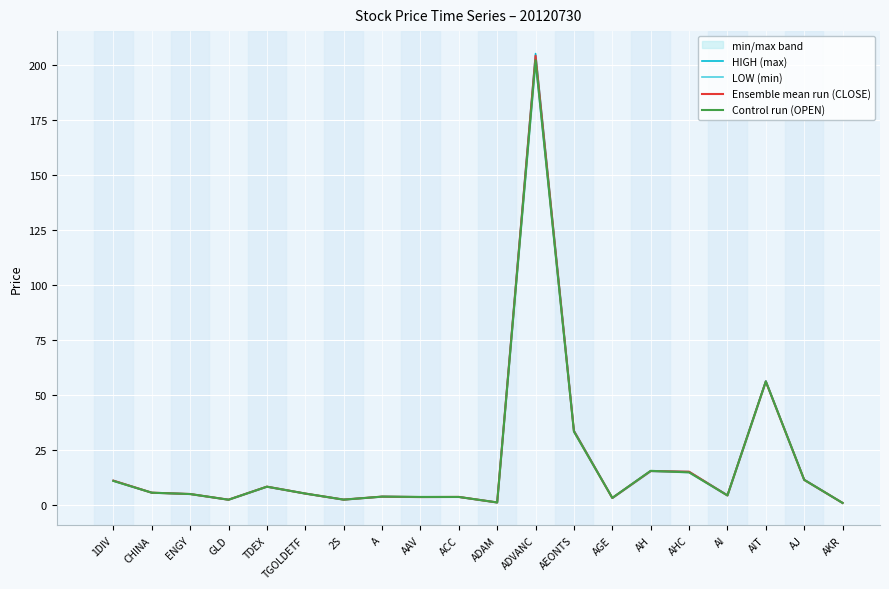

What is the highest value of the Control run (OPEN) series?

202.0